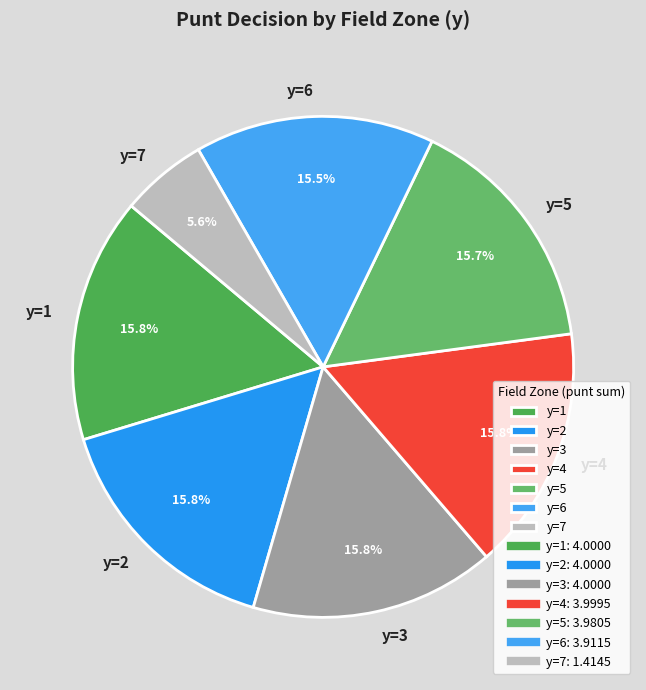

Is there a majority slice in this chart?

No